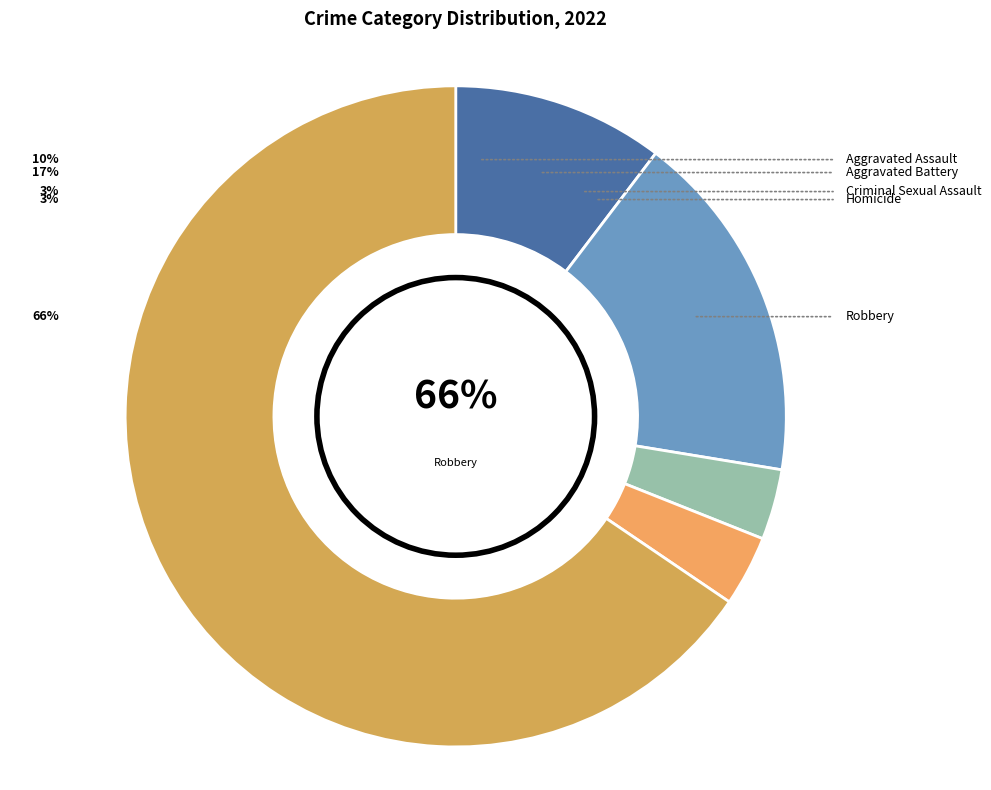

Does any single category account for the majority?

Yes